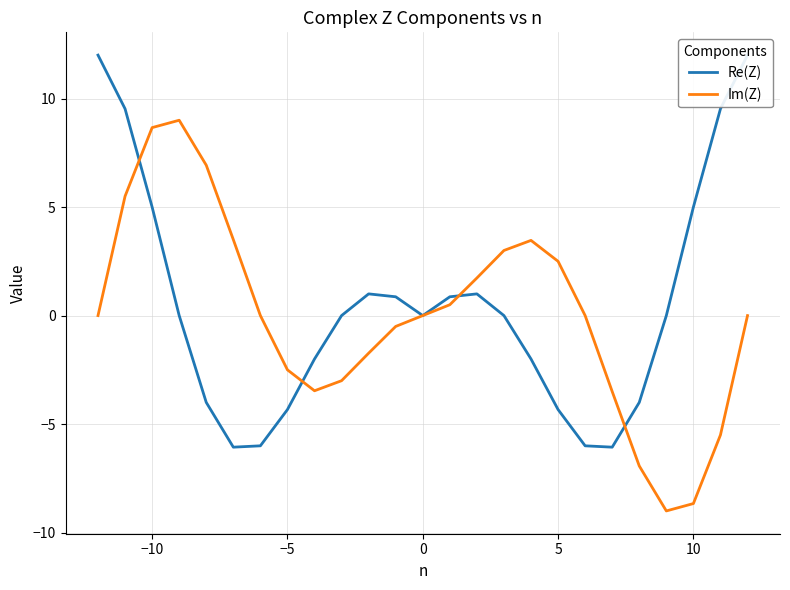

At how many categories does at least one series exceed -5?

25